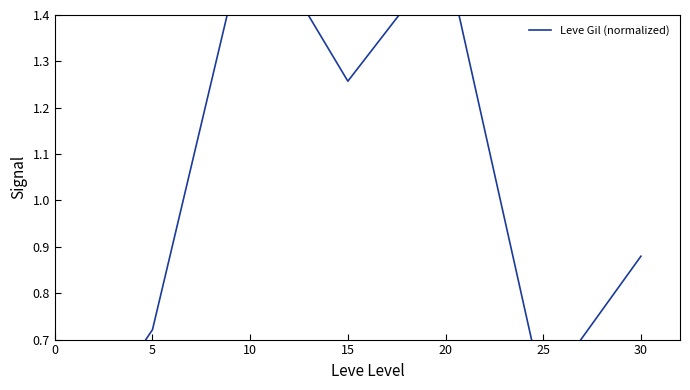

List the labels in order of value, largest first.

10, 20, 15, 30, 5, 25, 0